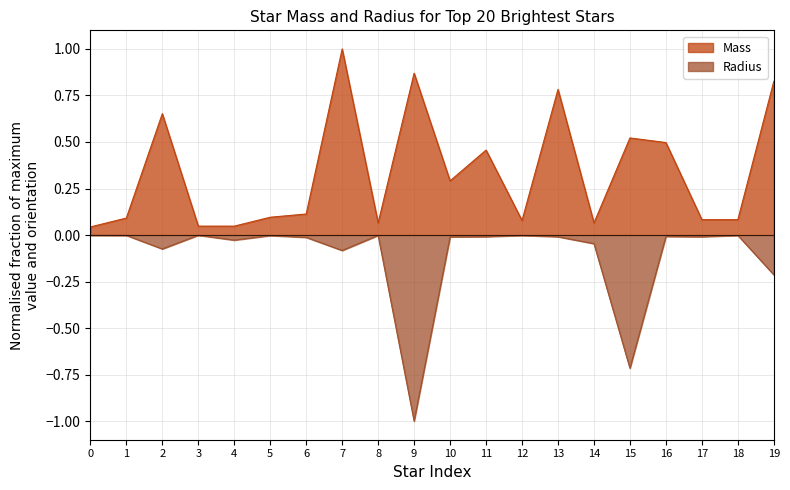

Which series has the largest total across all categories?

Mass